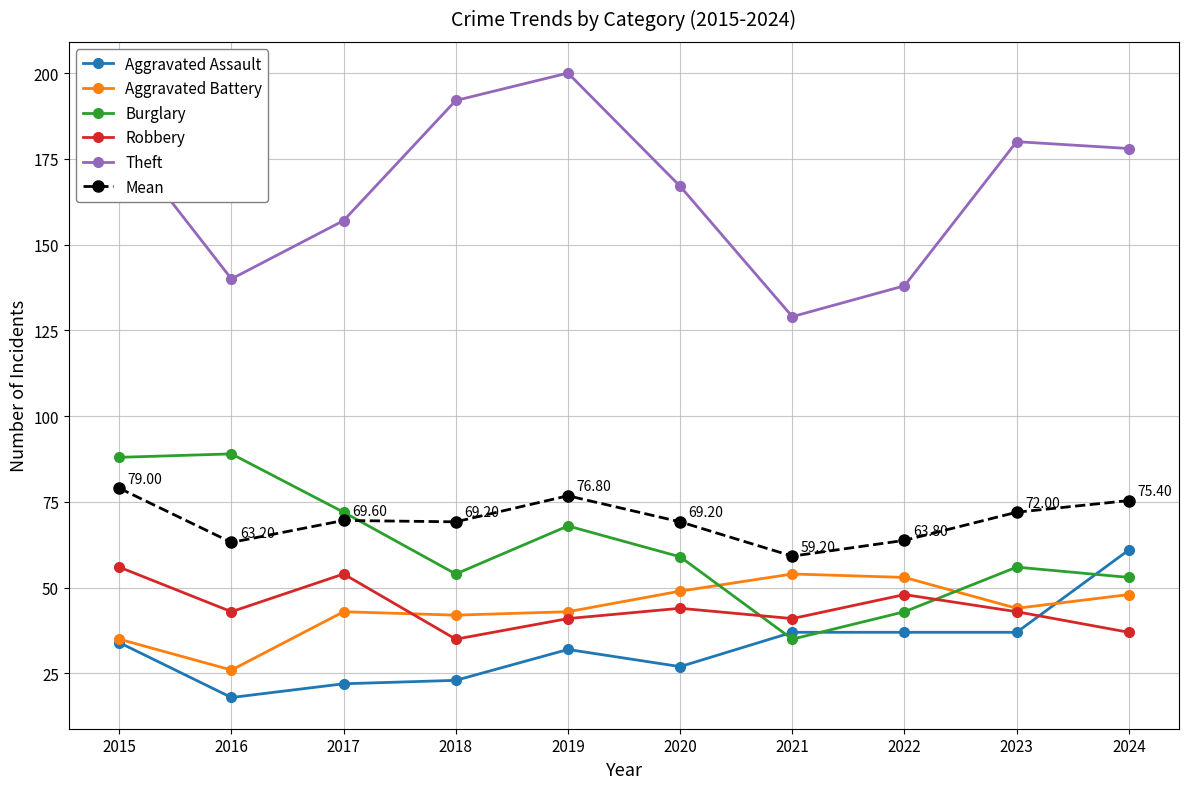

What is the total value across all series at 2017?

417.6